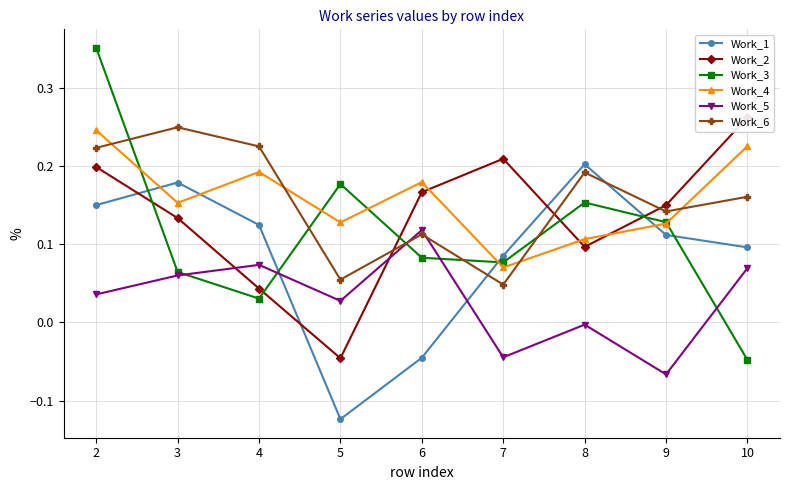

How many categories are shown in the chart?

9